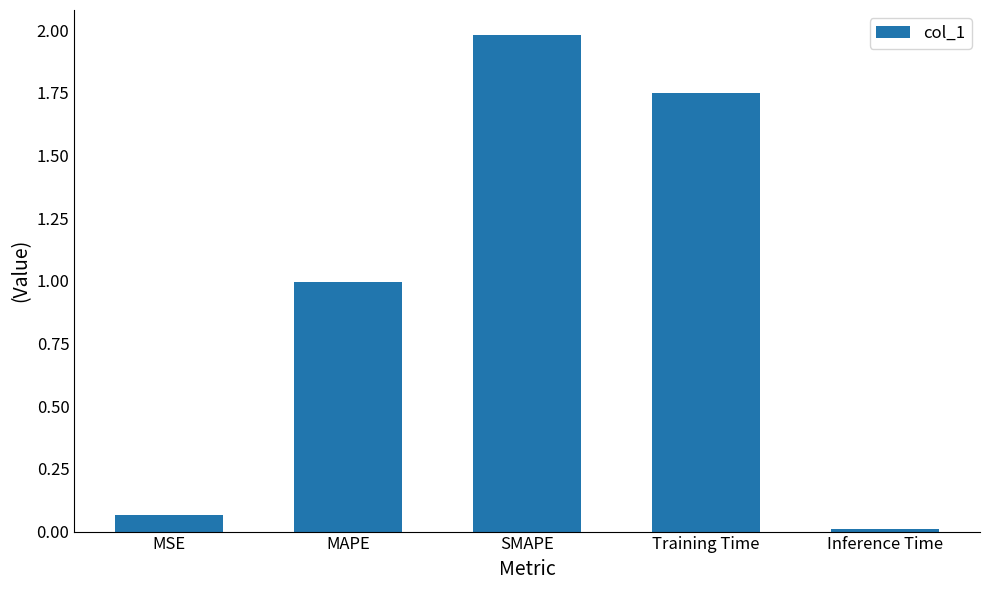

What is the difference between the maximum and minimum values?

2.0